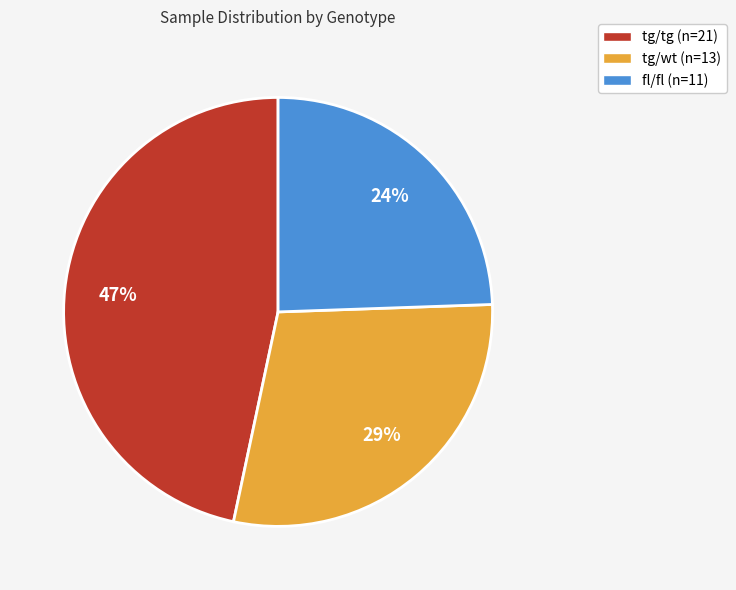

Is there a majority slice in this chart?

No